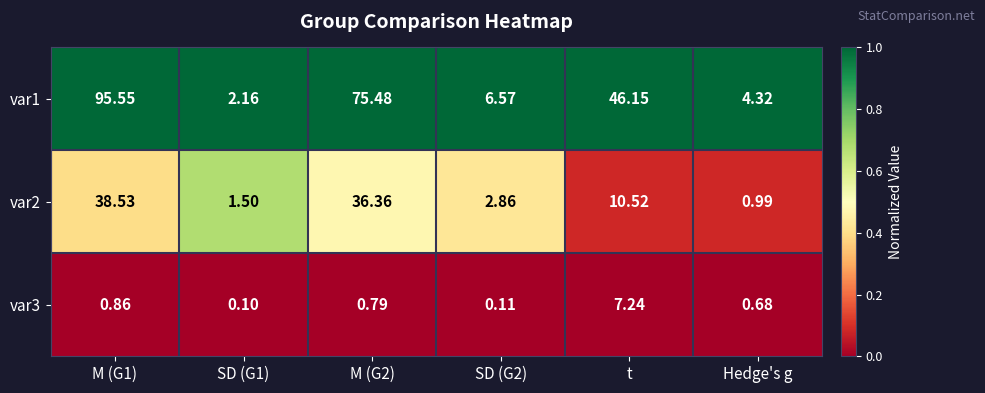

Is the value of var2 at SD (G2) greater than the value of var1 at M (G1)?

No